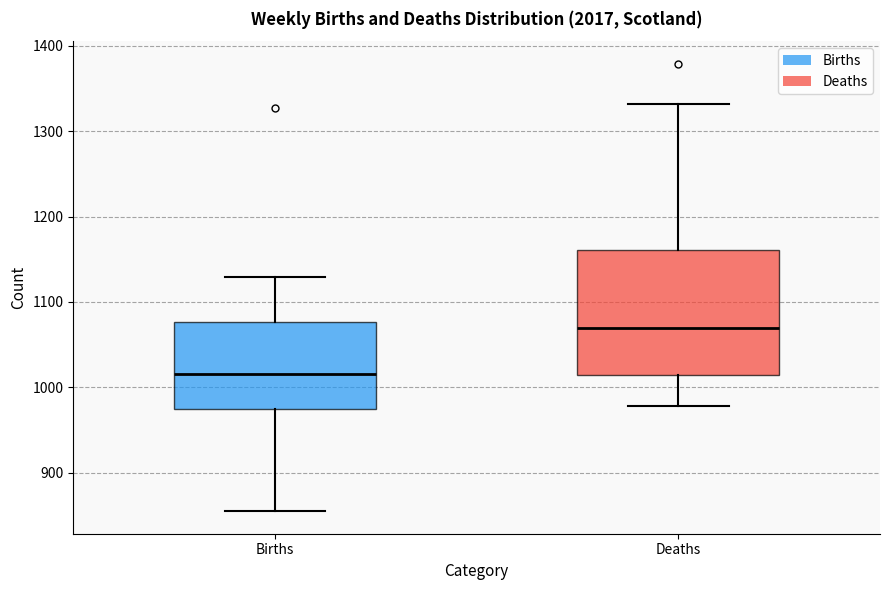

Reading left to right, read every box against the y-axis: the position of its median line, the range the box covers, and the ends of its whiskers. The values are not printed on the chart, so give them approximately, as read against the axis.

Births: median 1020, box 970 to 1080, whiskers 860 to 1130
Deaths: median 1070, box 1010 to 1160, whiskers 980 to 1330